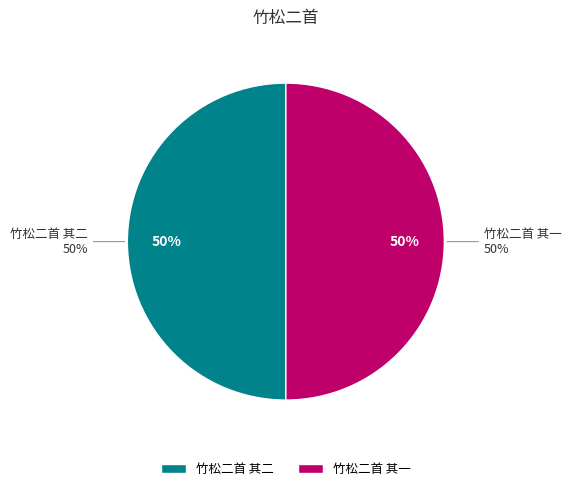

Rank the categories by value from highest to lowest.

竹松二首 其二, 竹松二首 其一